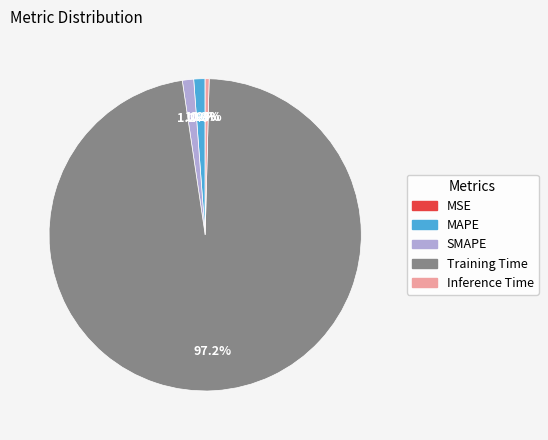

Which category accounts for the majority?

Training Time